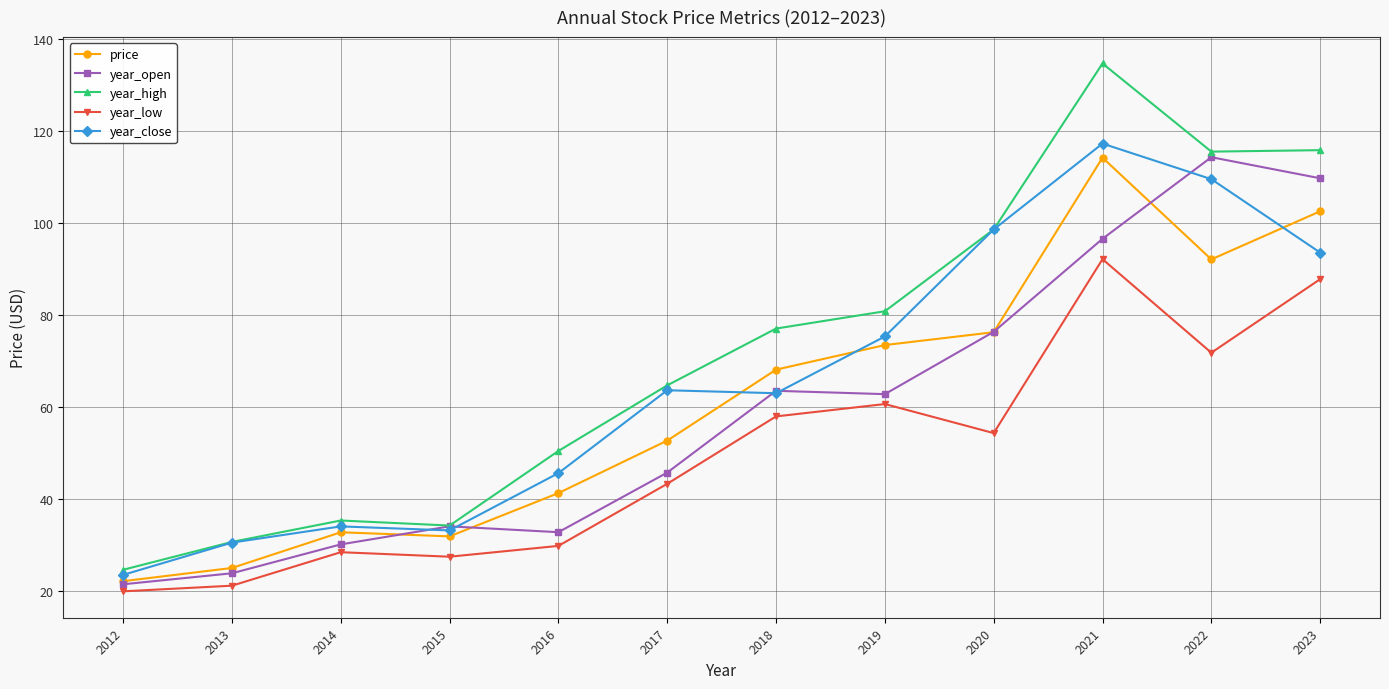

What is the sum of all year_open values?

711.0